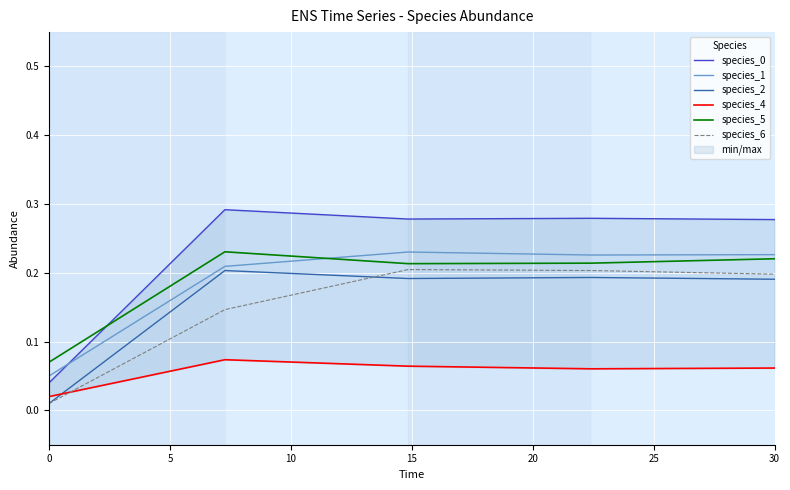

True or false: species_1 and species_6 cross at least once.

False